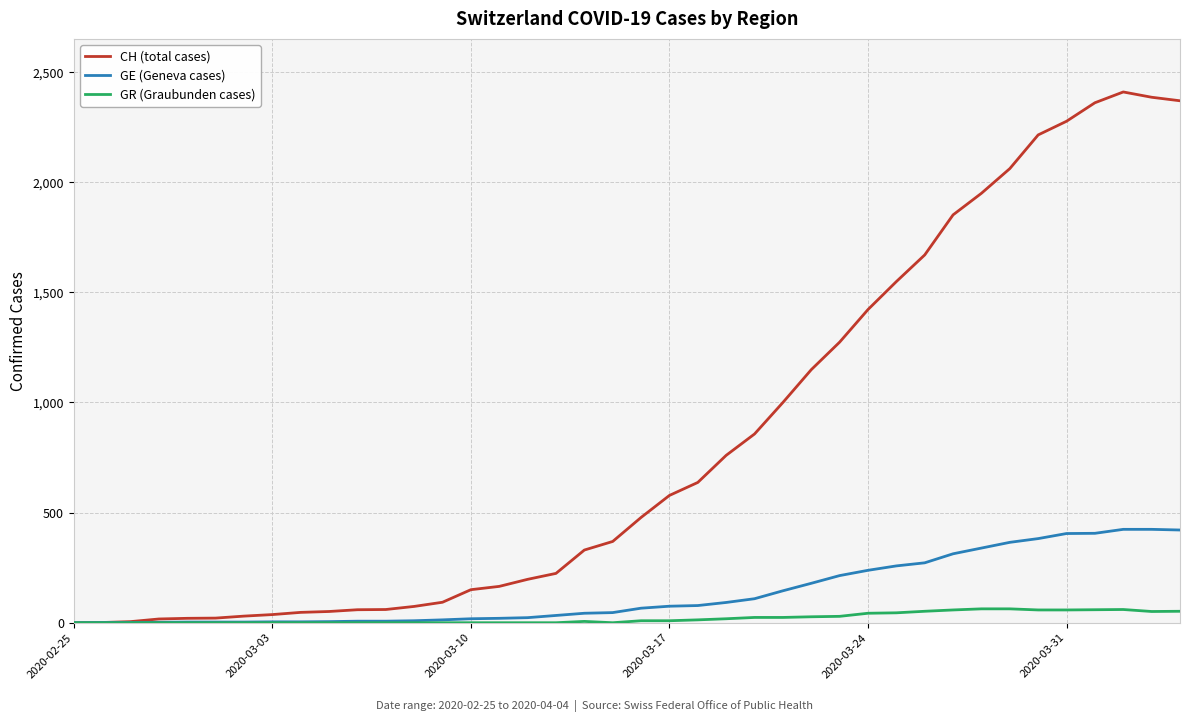

Which series has the largest total across all categories?

CH (total cases)